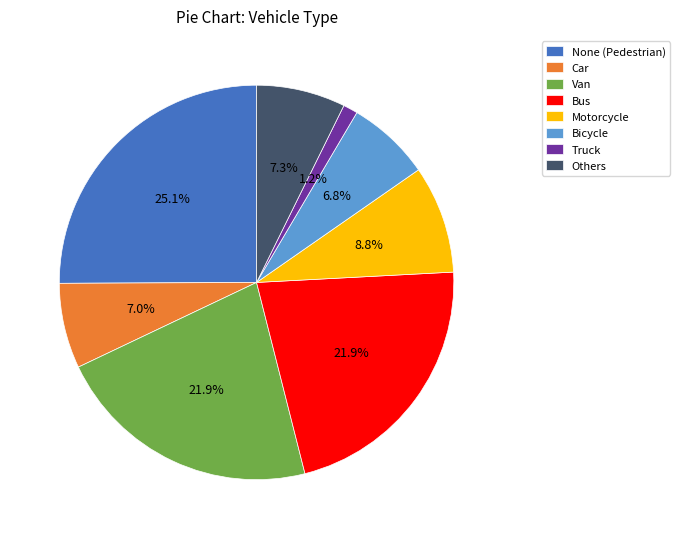

Approximately how many times larger is the value at None (Pedestrian) compared to Van?

1.1